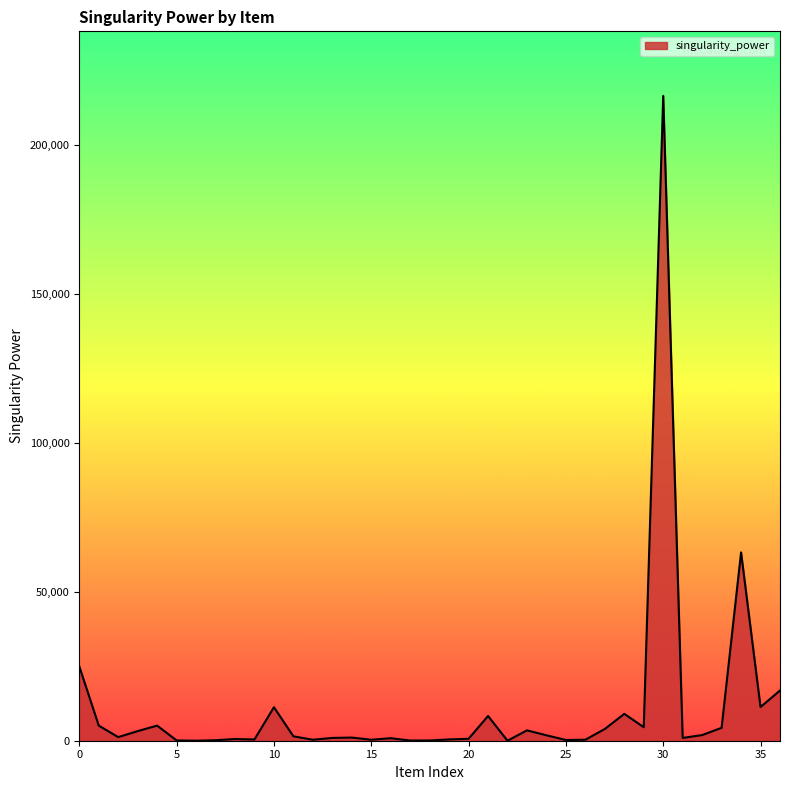

What is the maximum value shown in the chart?

216522